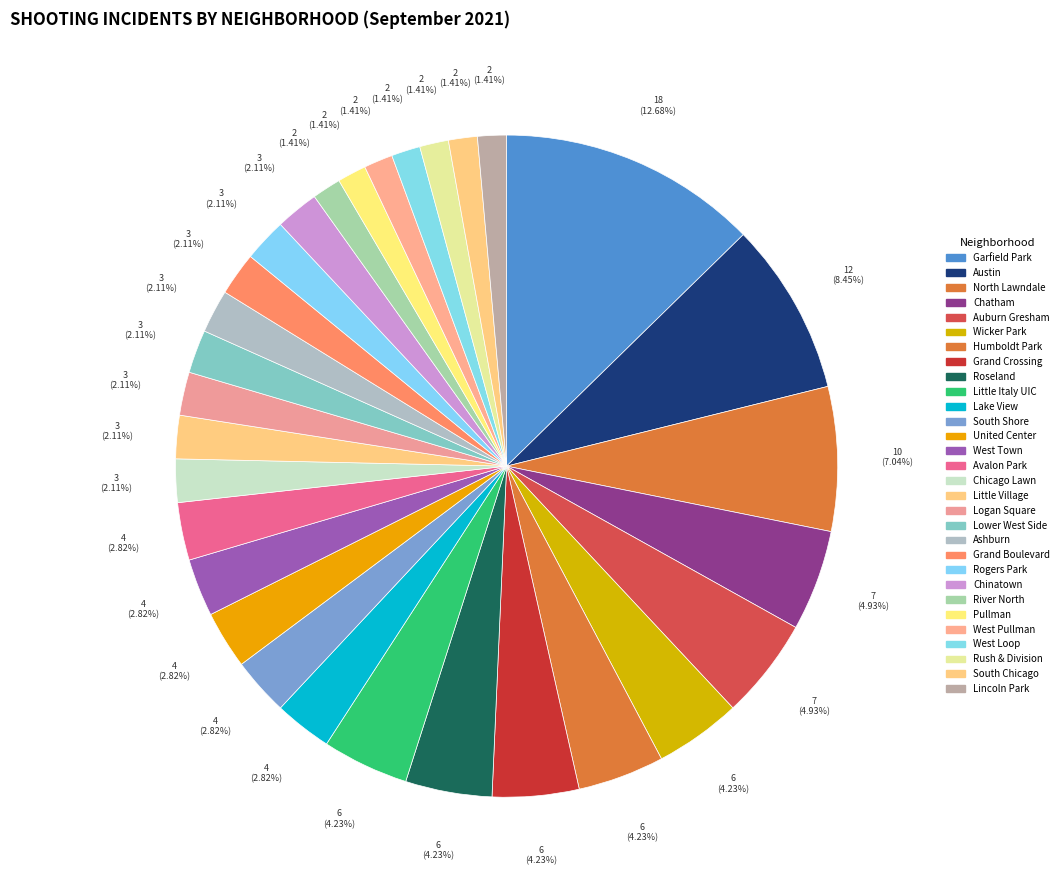

How many segments does this pie chart have?

30